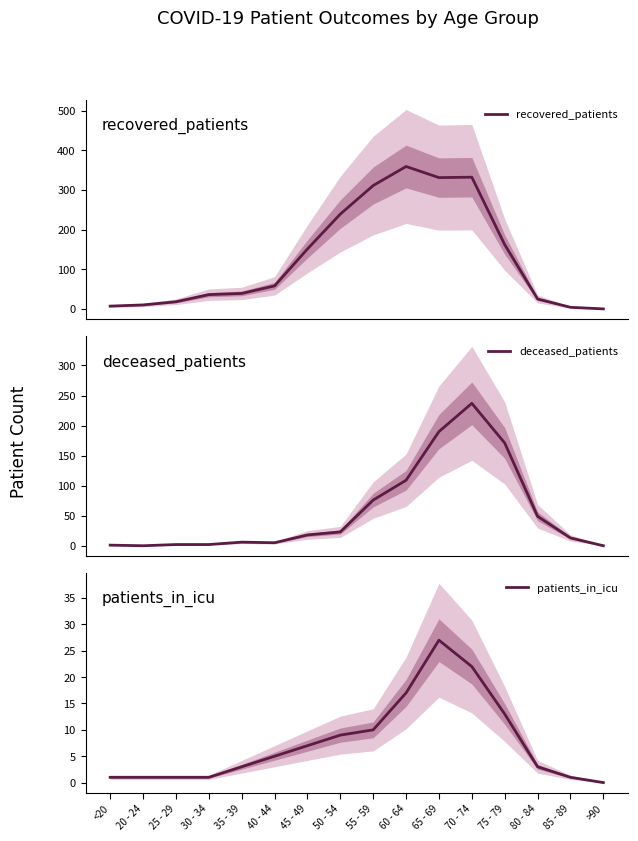

What position from the right is 70 - 74?

5